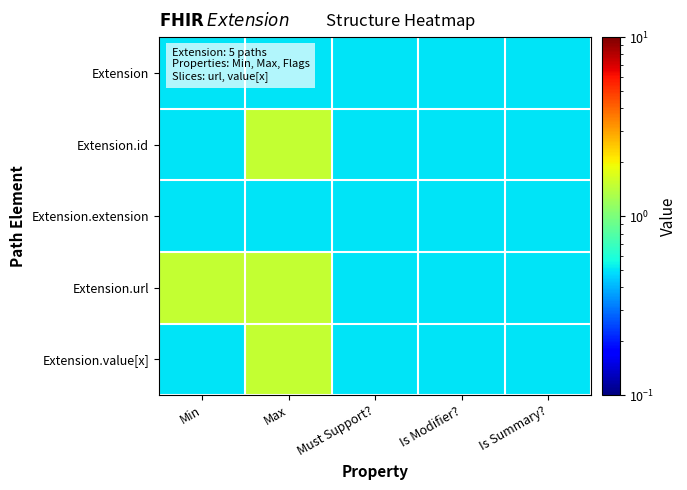

Which has a higher value, Max or Is Summary??

Max